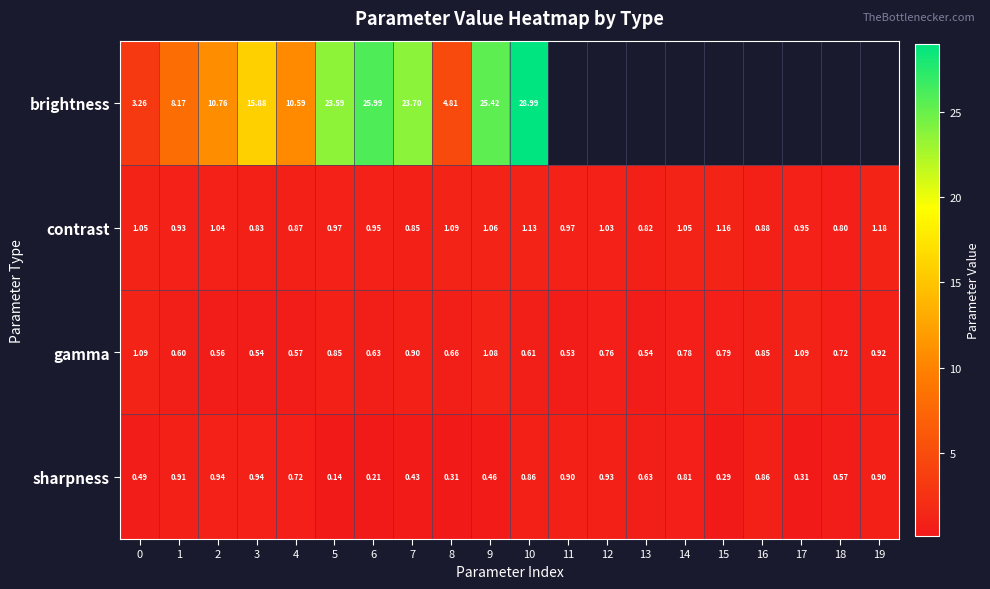

List the series in order of their peak value, lowest first.

sharpness, gamma, contrast, brightness